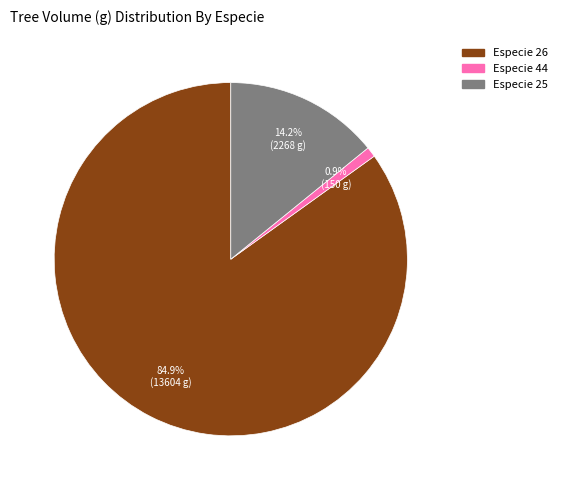

Is there any slice that represents more than half of the pie?

Yes